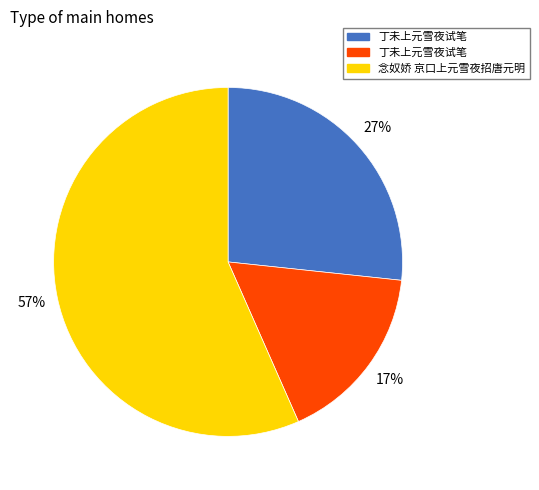

To the nearest percent, what is the average slice percentage?

33%